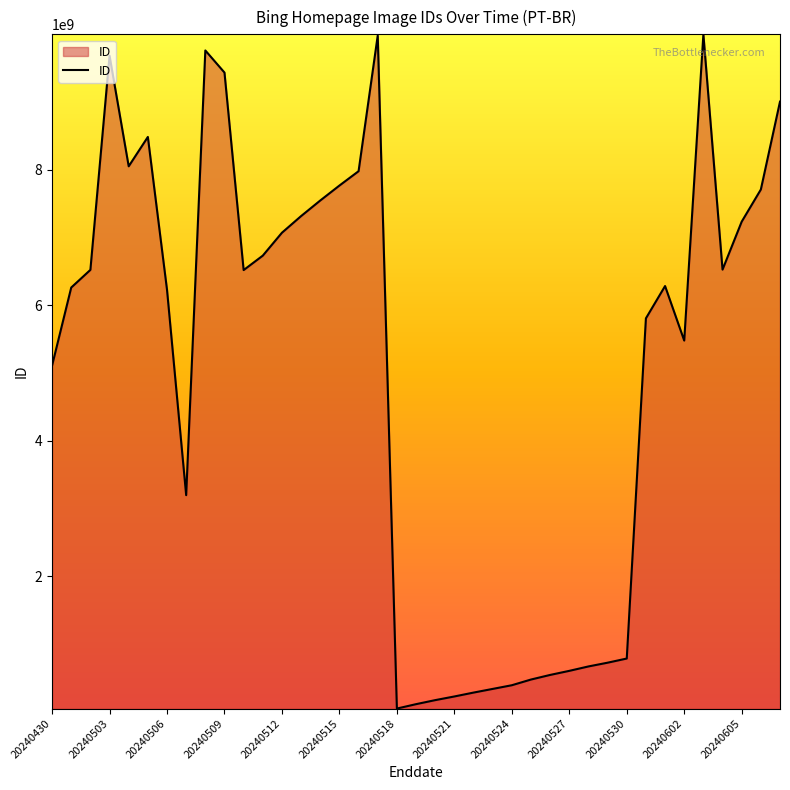

What is the difference between the maximum and minimum values?

9953998012